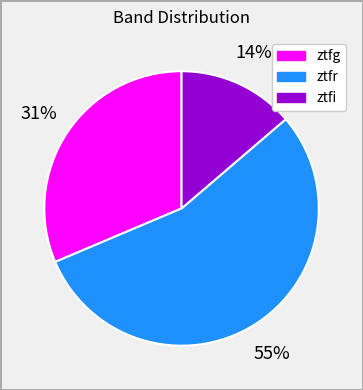

Is it true that ztfr is 44% of the pie?

False